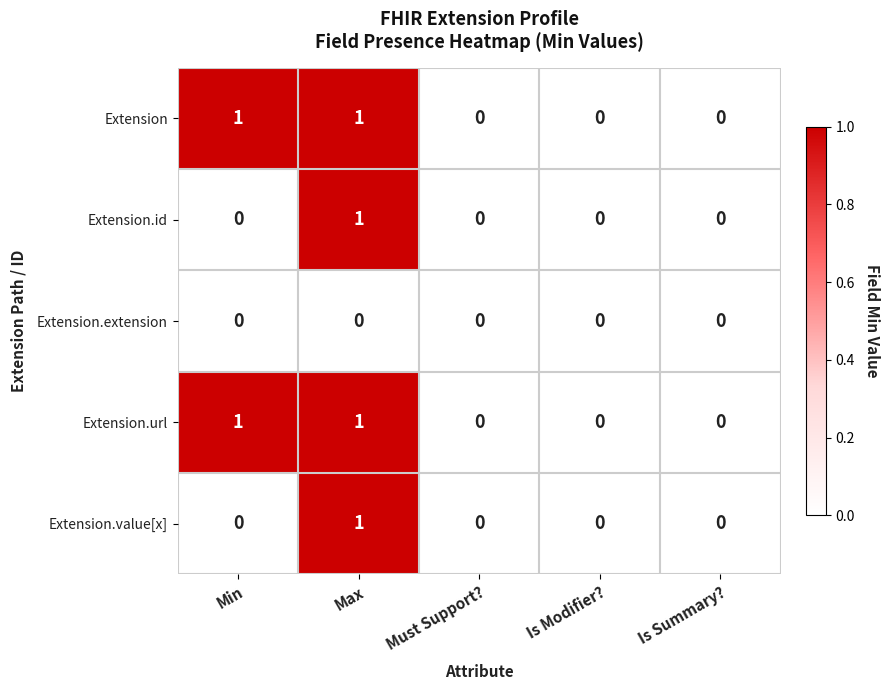

What is the total value across all series at Max?

4